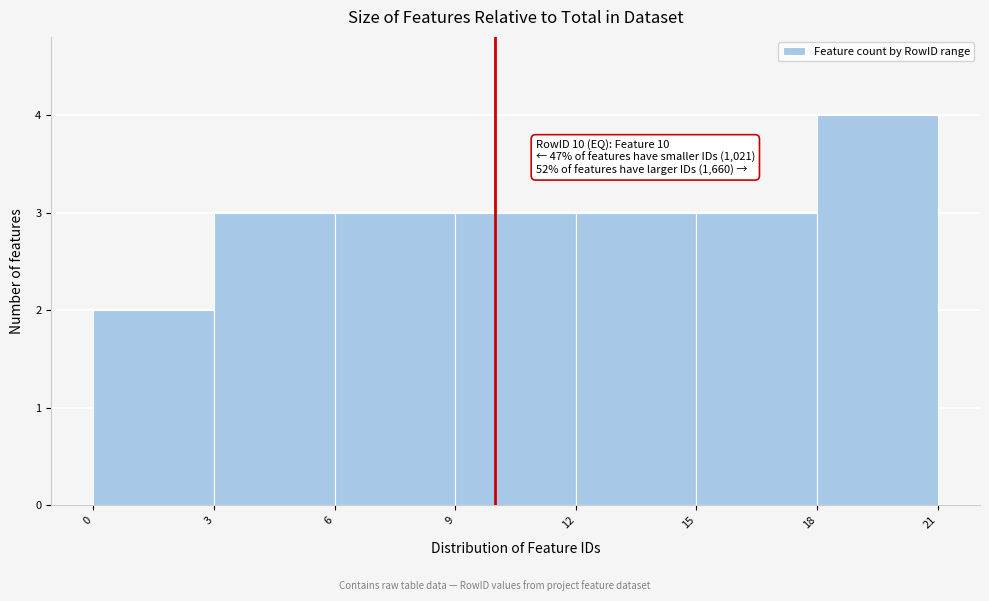

Which range on the x-axis has the tallest bar?

18 to 21